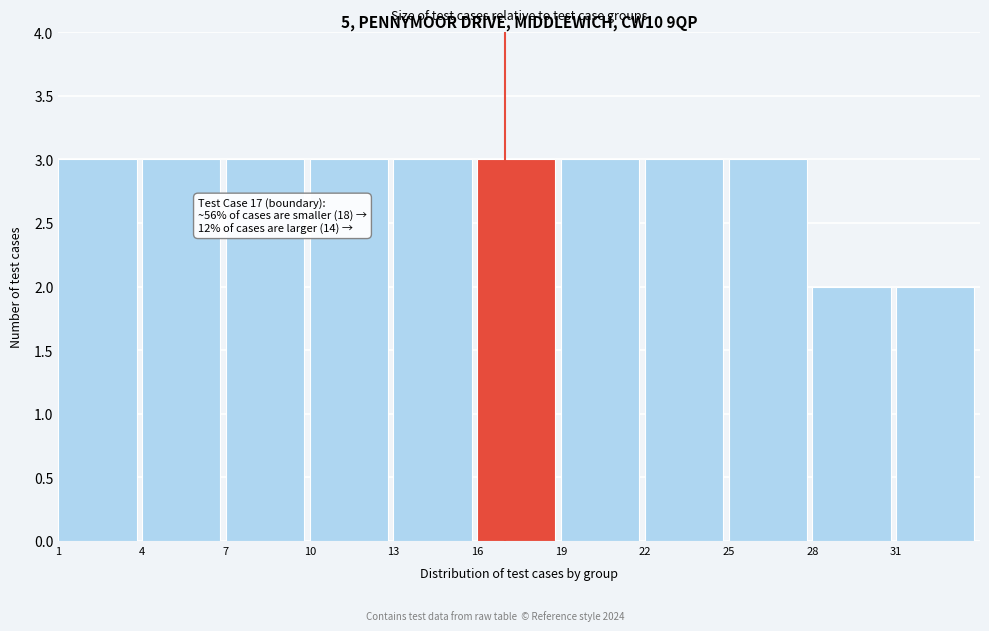

Reading left to right, extract all data points from this chart.

3	3	3	3	3	3	3	3	3	2	2